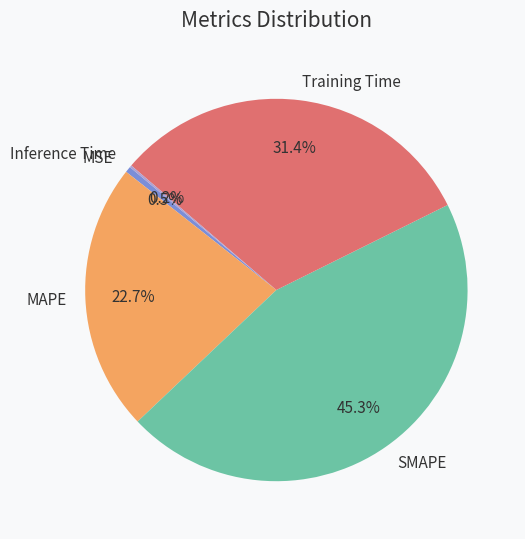

True or false: Training Time accounts for 43% of the total.

False